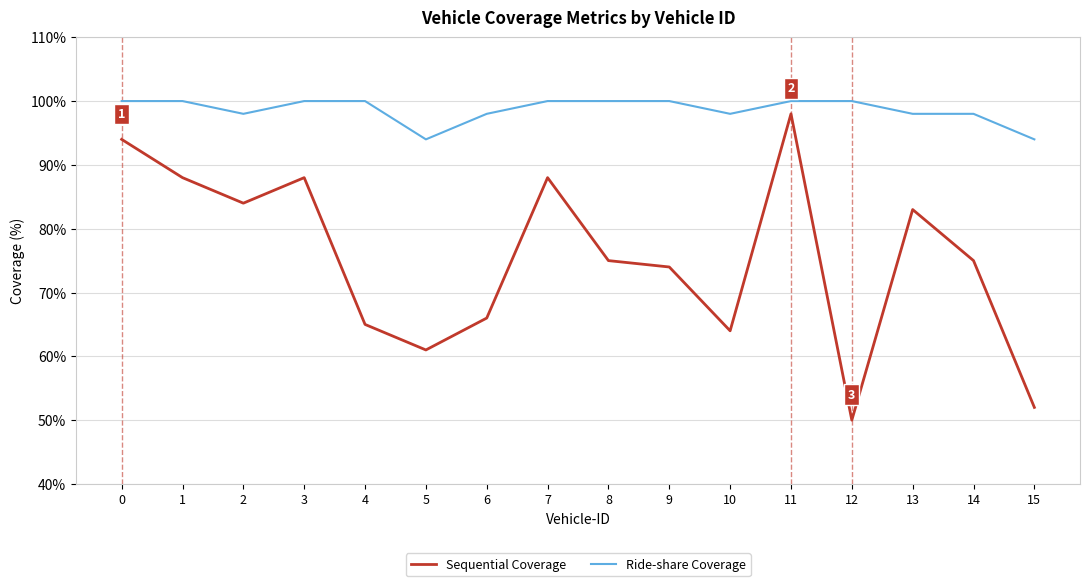

At how many categories does at least one series exceed 59?

16